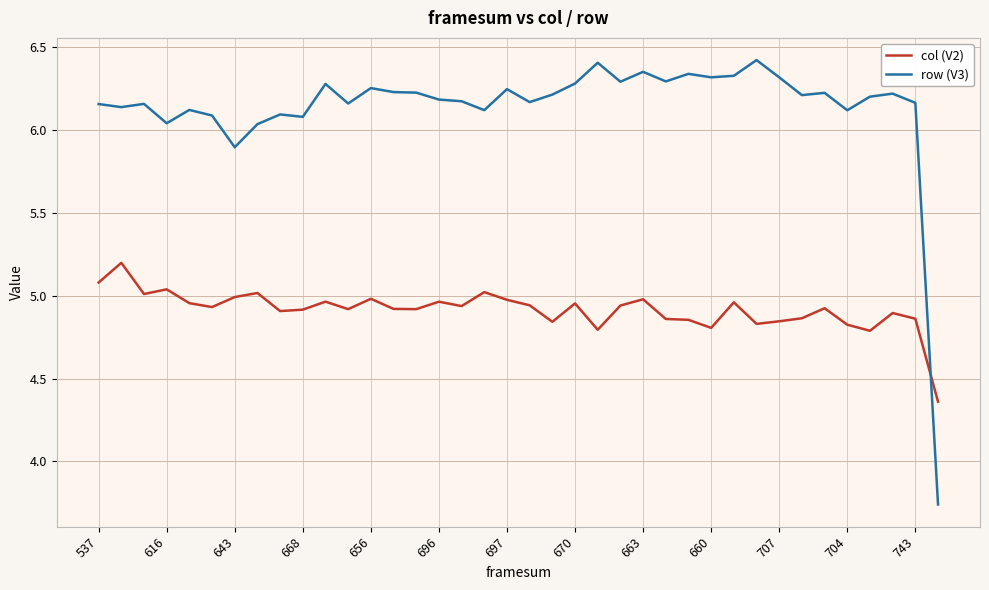

Which series has the largest total across all categories?

row (V3)